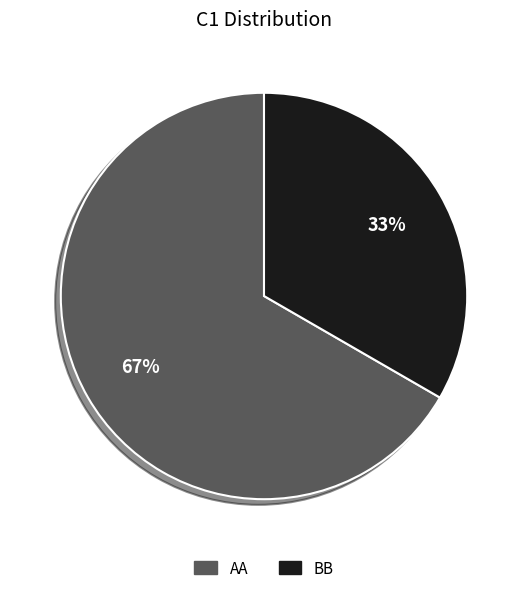

Is there a majority slice in this chart?

Yes